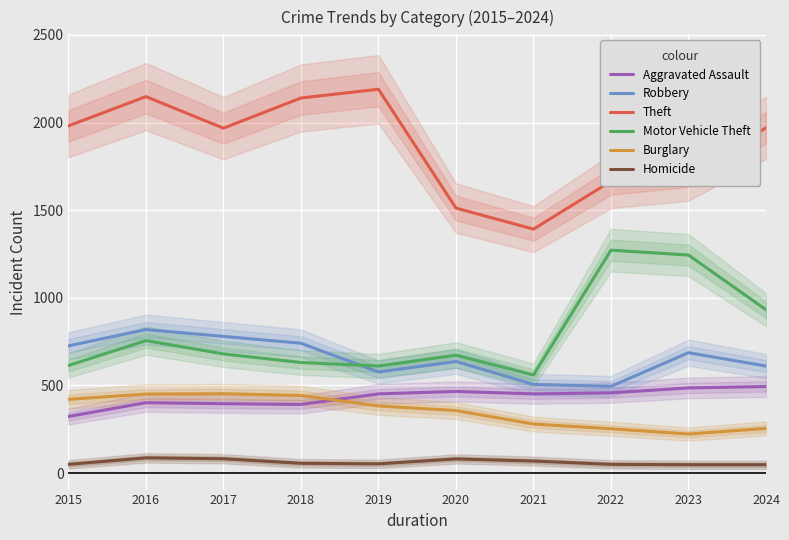

How many intersections are there between Motor Vehicle Theft and Robbery?

1